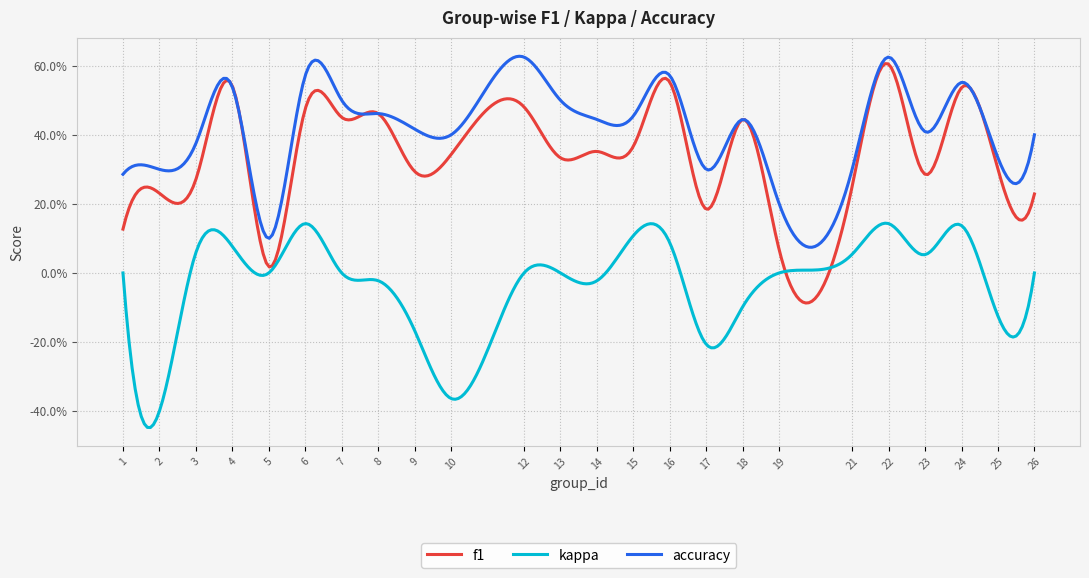

At which category does kappa reach its first local valley?

2